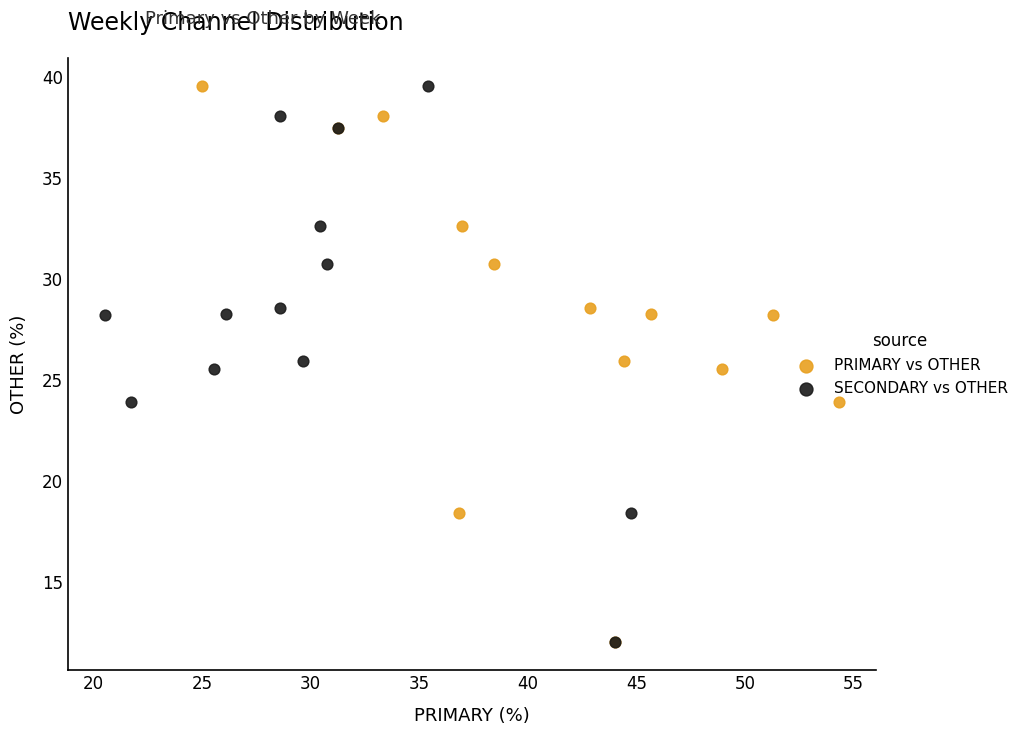

What are all the series names shown in the legend?

PRIMARY vs OTHER, SECONDARY vs OTHER